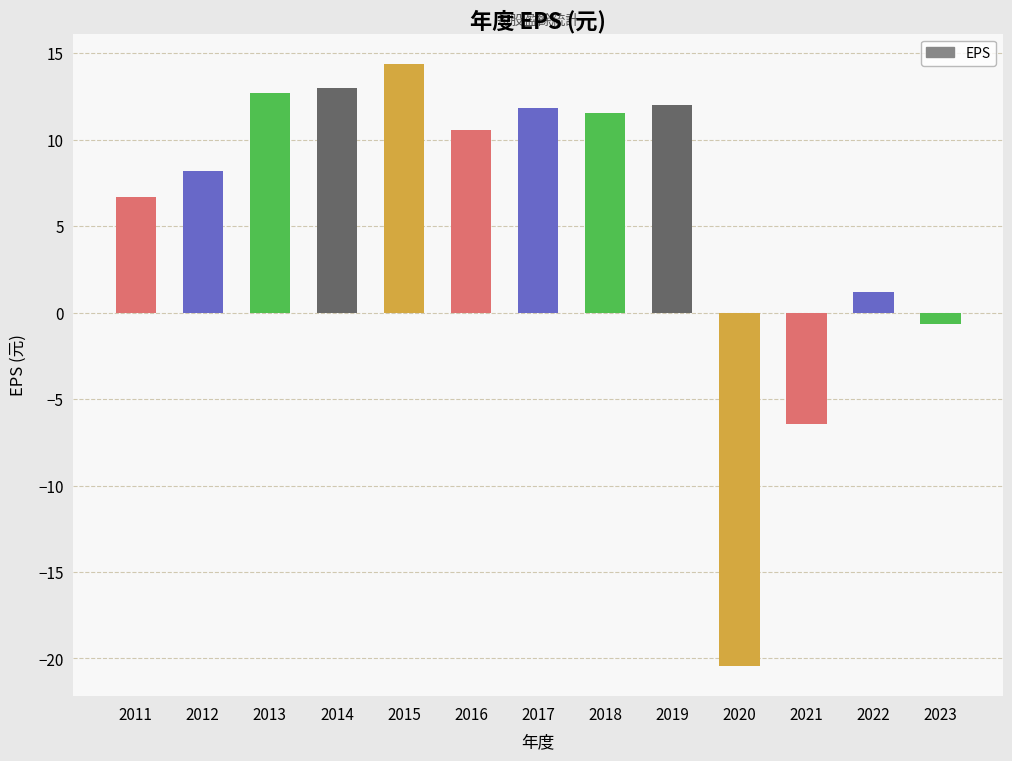

Is it true that the value at 2020 is -20.4?

True